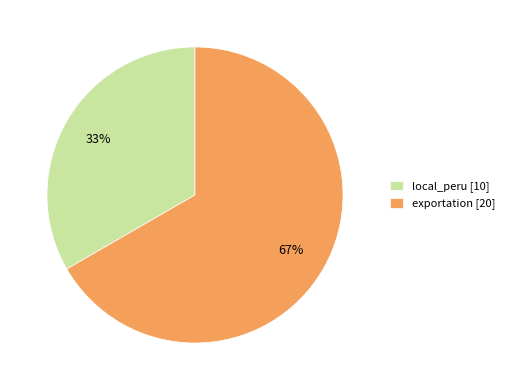

Does any single category account for the majority?

Yes